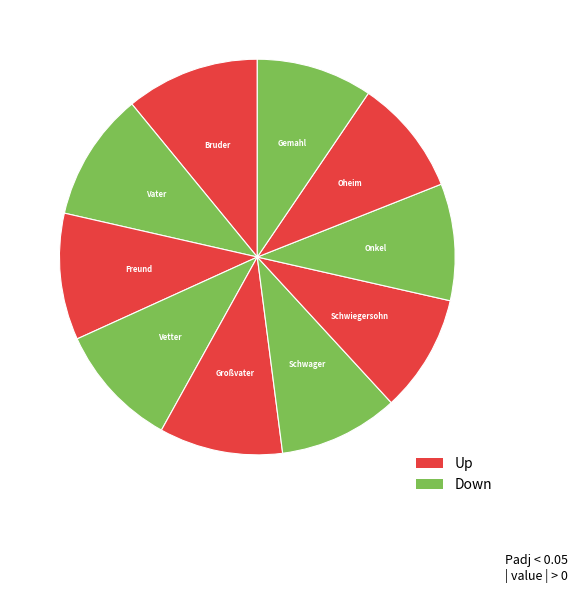

Count the number of slices in the pie.

10